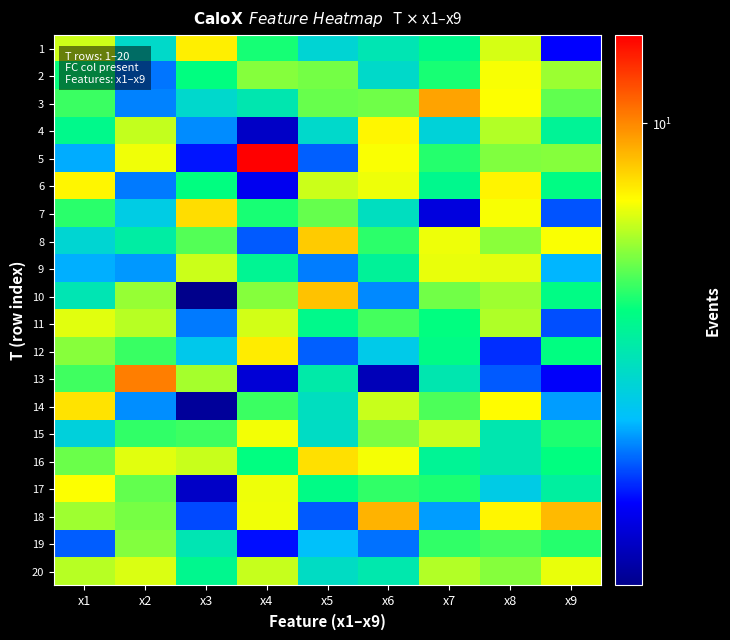

Which label corresponds to the smallest value in the chart?

x3